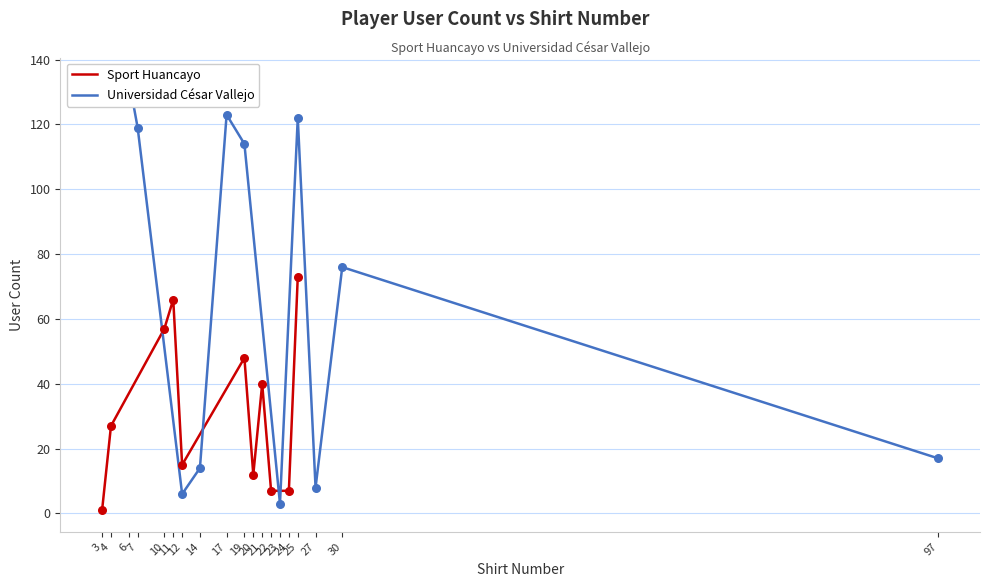

What are all the series names shown in the legend?

Sport Huancayo, Universidad César Vallejo